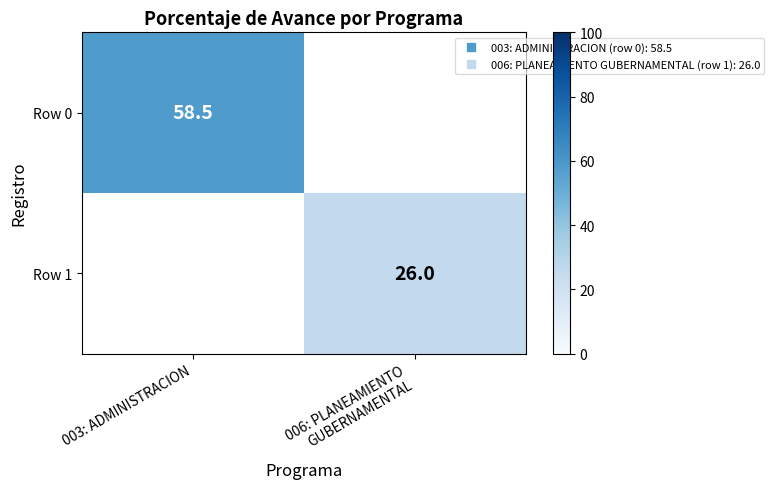

At 006: PLANEAMIENTO GUBERNAMENTAL, list the series in order from largest to smallest.

Row 0, Row 1